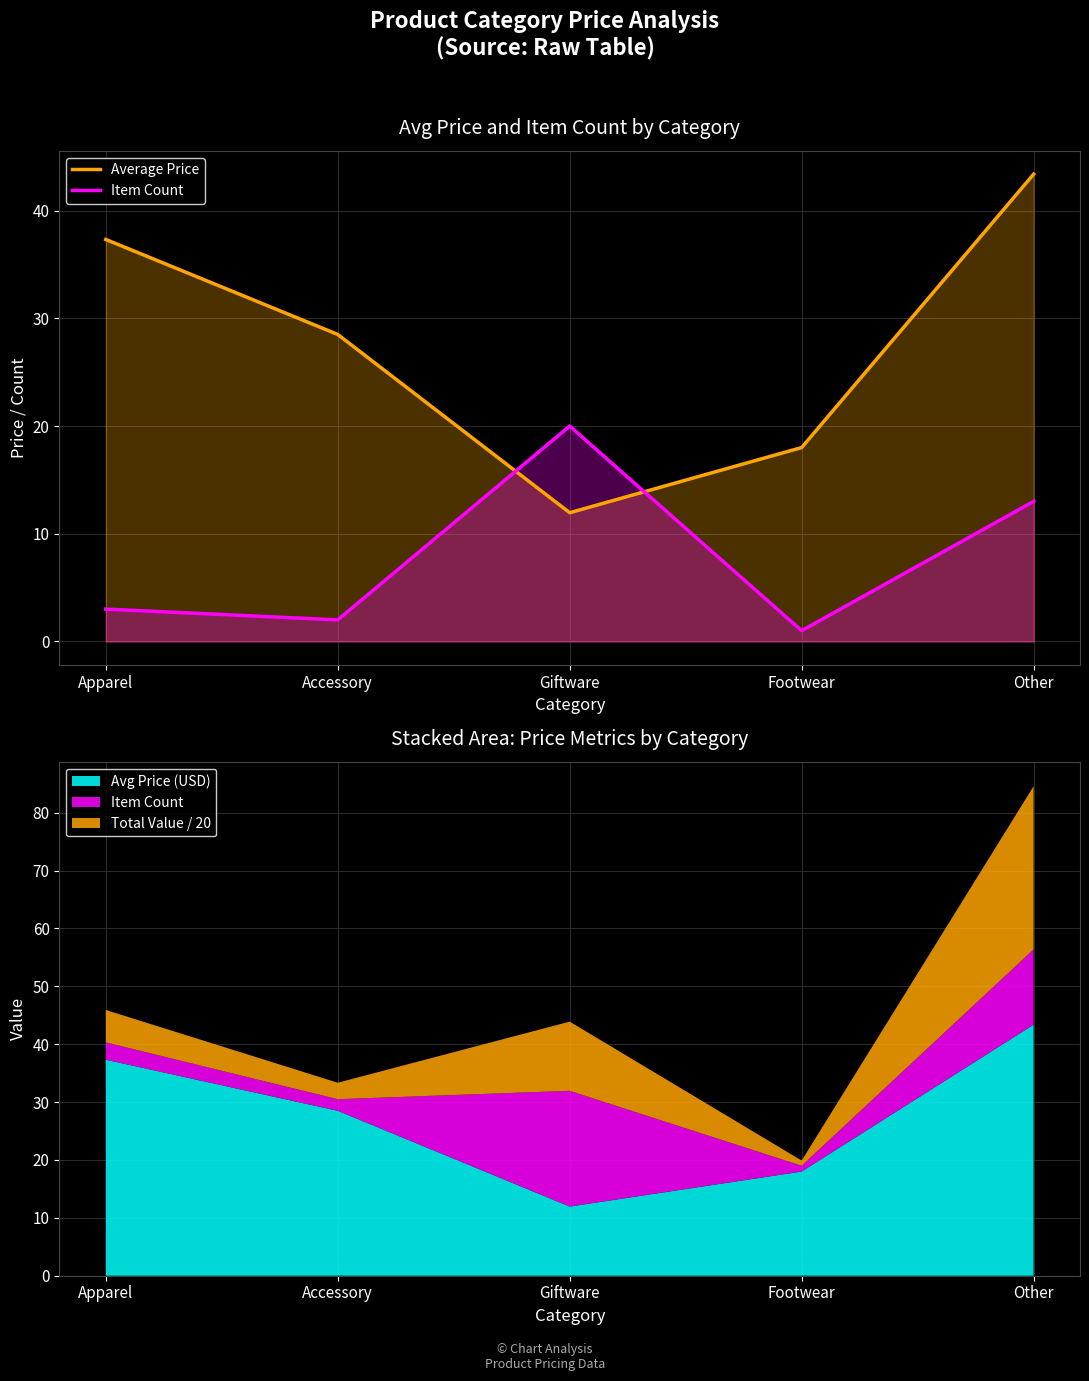

What is the maximum value for Average Price?

43.4